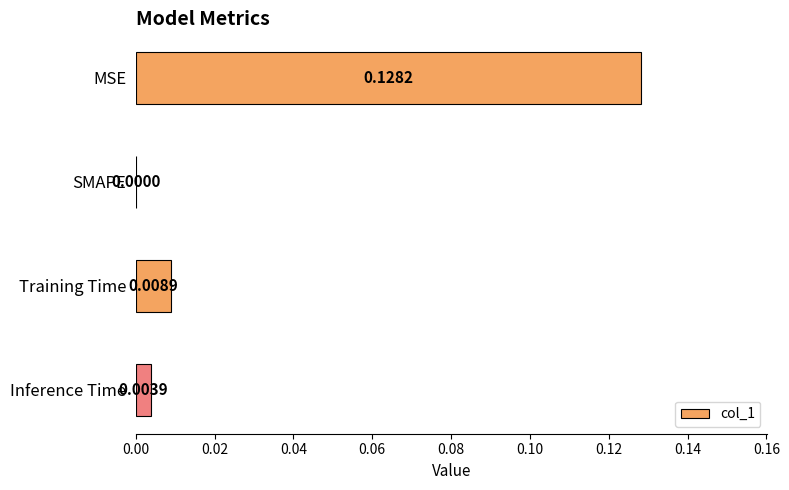

Where is the data nearest to the value 0?

SMAPE